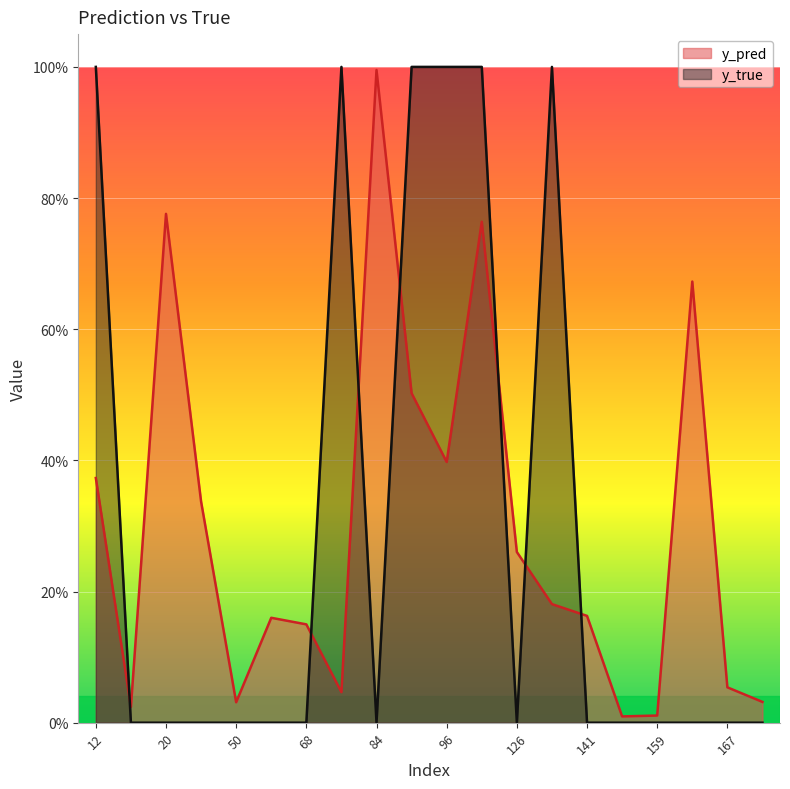

True or false: y_pred has a value of 0.0 at 50.

True